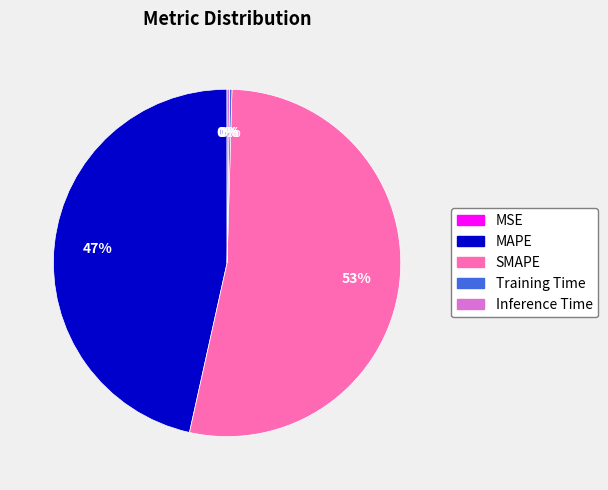

To the nearest percent, what is the difference between the largest and smallest slice percentages?

53%